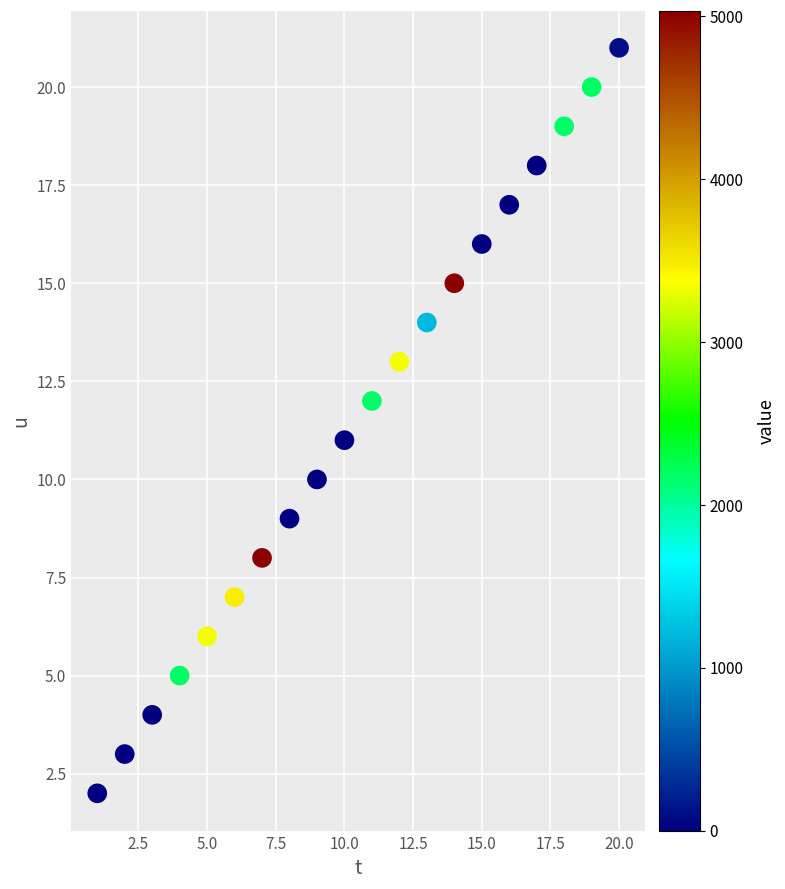

What is the range of X values (max minus min)?

19